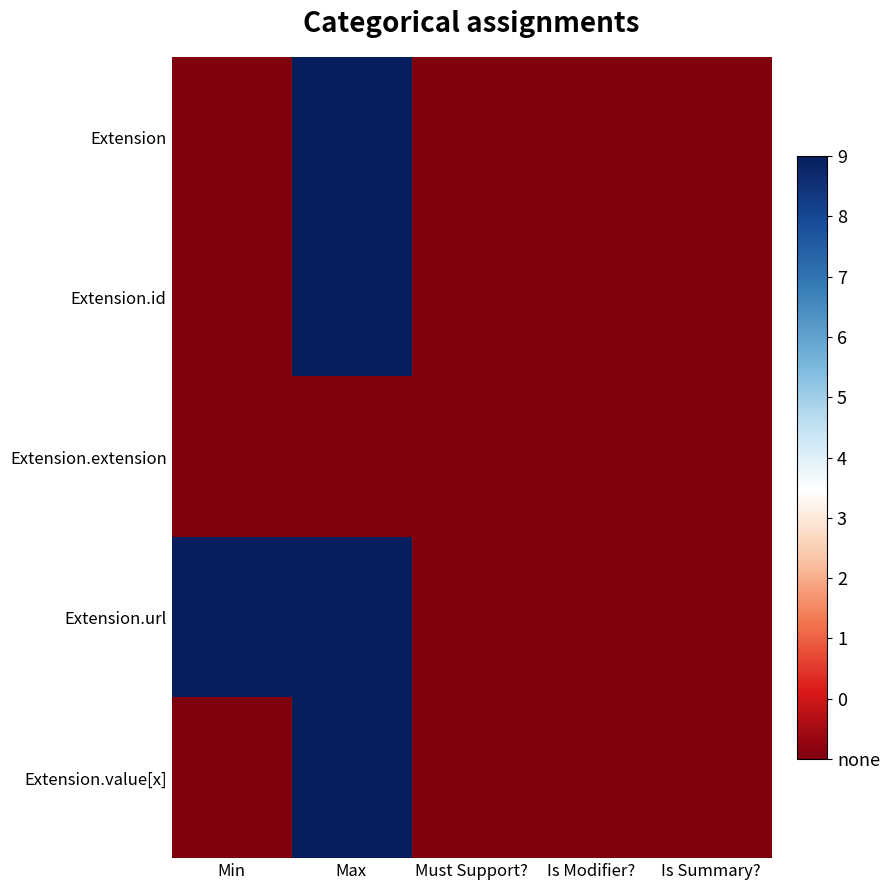

Which label corresponds to the largest value in the chart?

Max